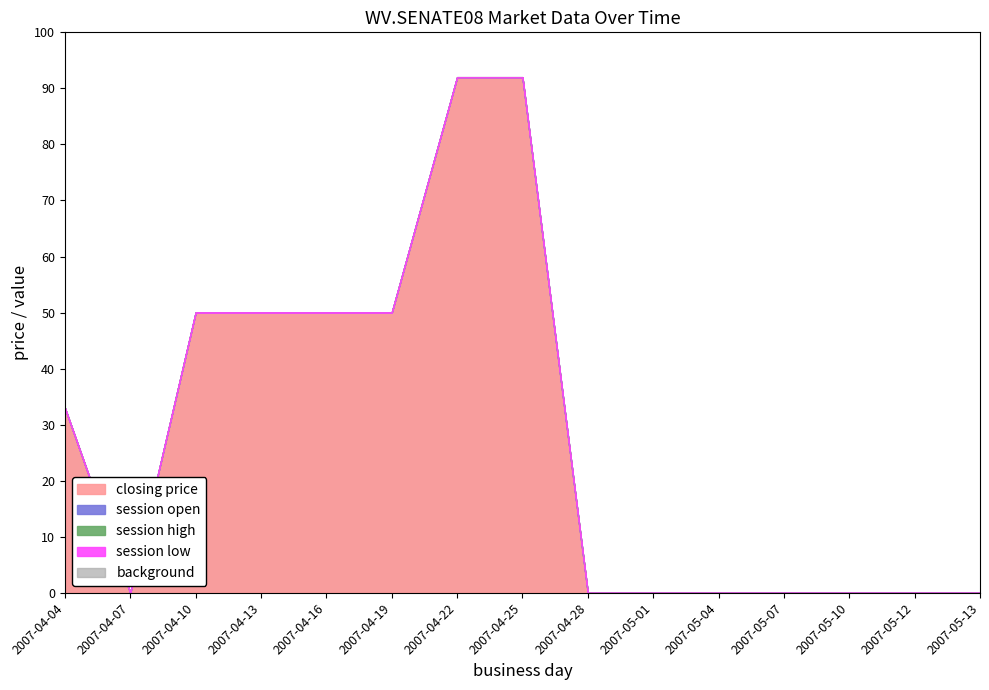

Which series has the largest range (max minus min)?

closing price